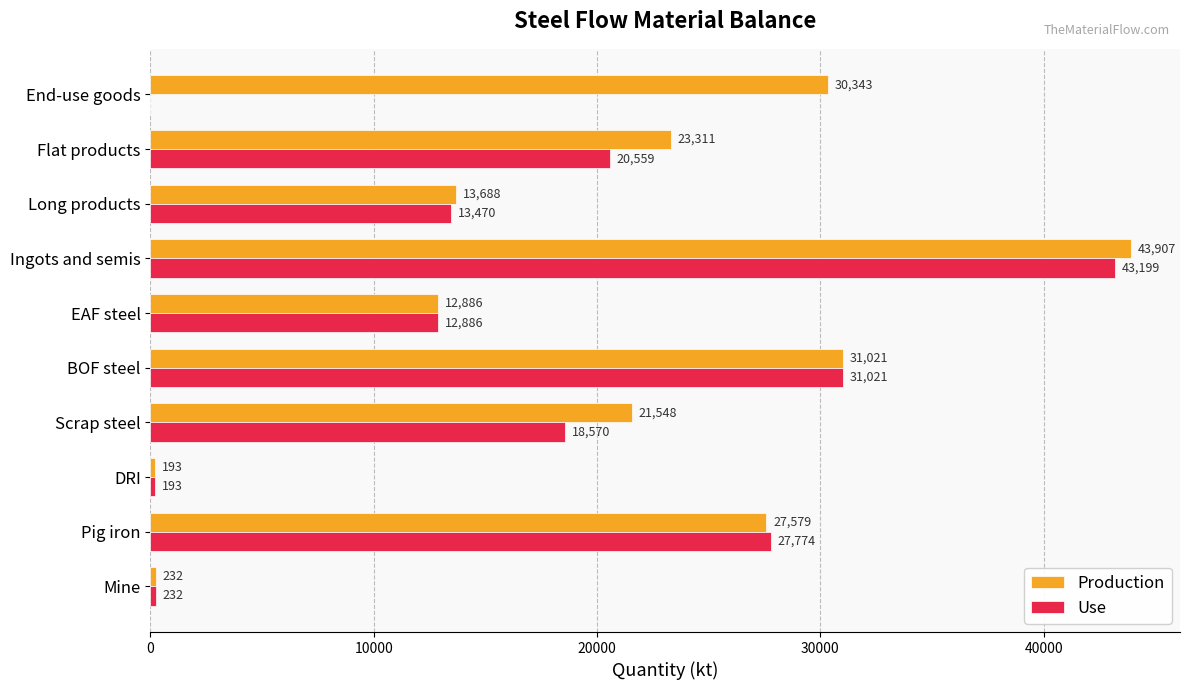

The Production series shows 43906.9 at Ingots and semis. True or false?

True